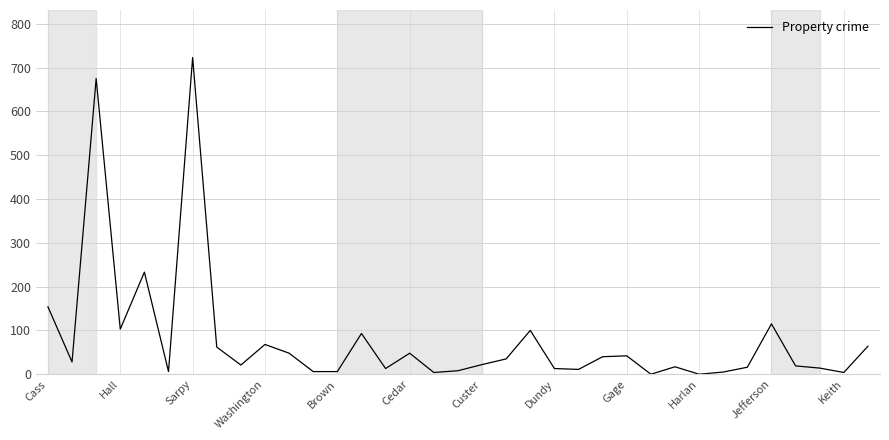

How many lines are shown in the chart?

1